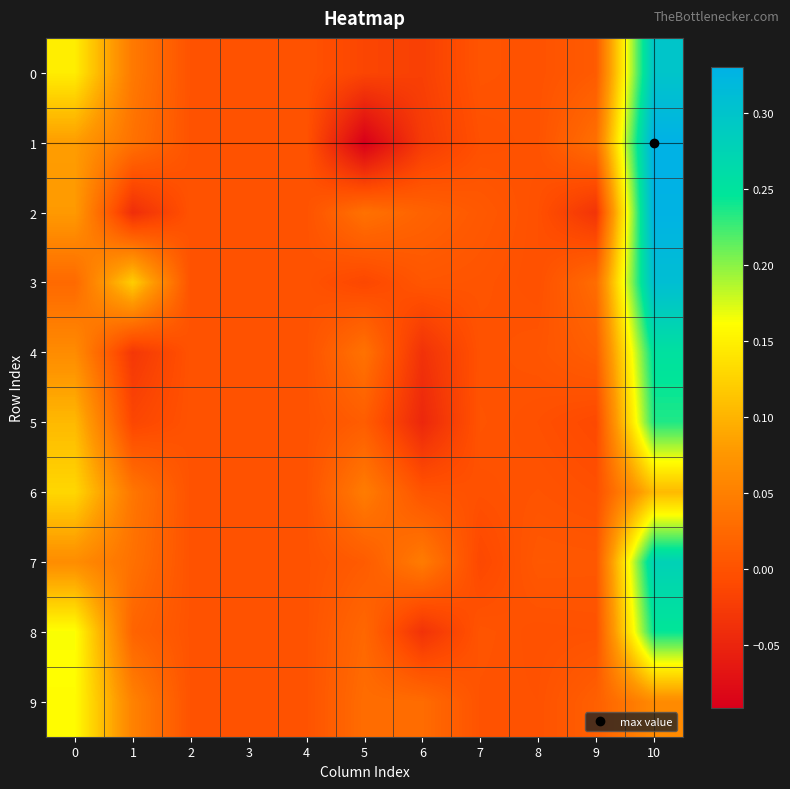

What is the minimum value shown in the chart?

-0.1